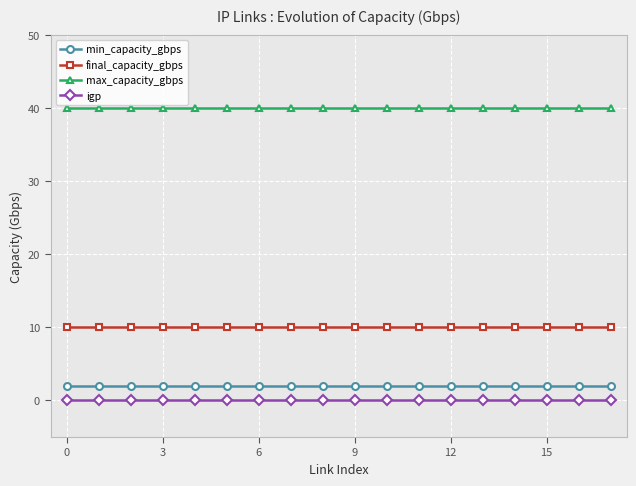

True or false: max_capacity_gbps and min_capacity_gbps cross at least once.

False